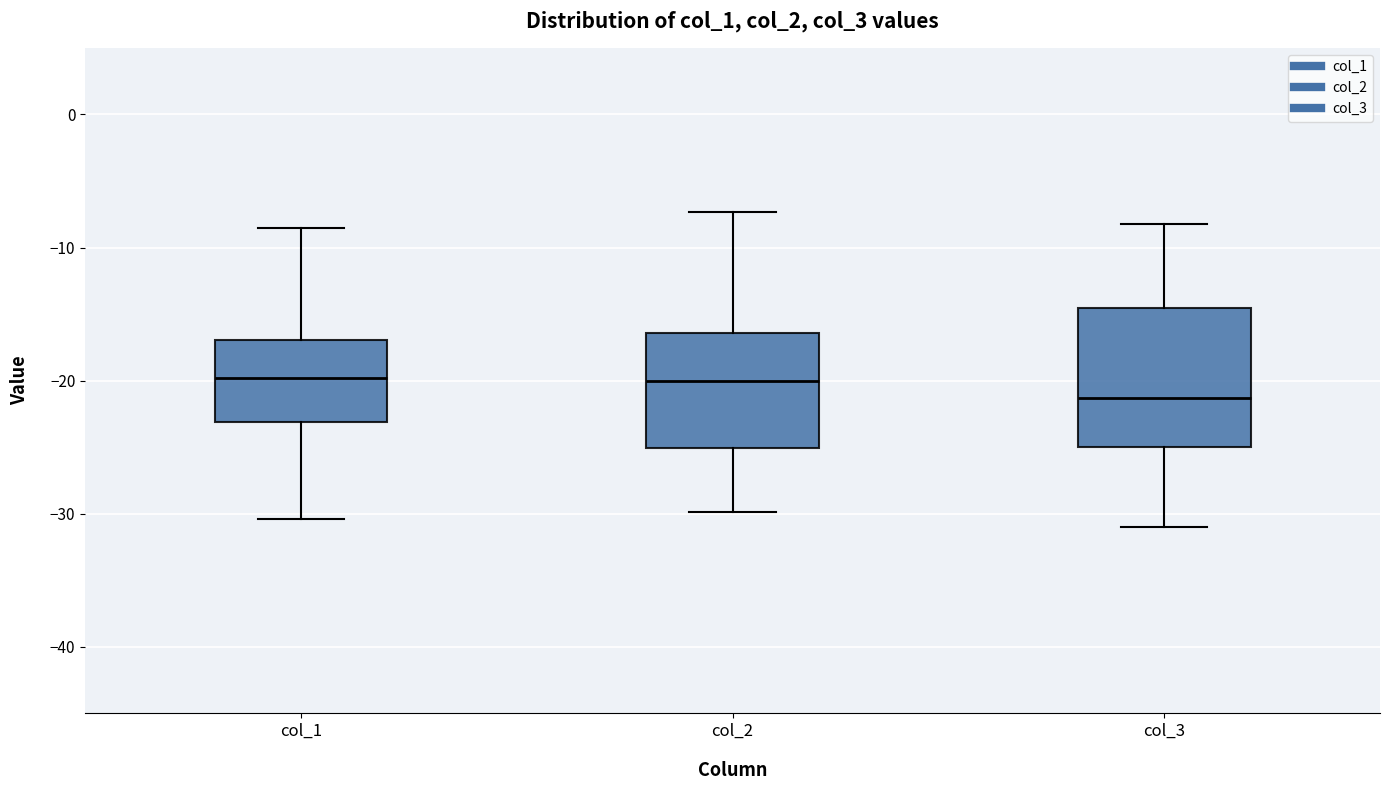

Reading left to right, transcribe this box plot: for each box, give where its median line is, the range the box spans, and where its two whiskers end, as read against the y-axis. The values are not printed on the chart, so give them approximately, as read against the axis.

col_1: median -20, box -23 to -17, whiskers -30 to -9
col_2: median -20, box -25 to -16, whiskers -30 to -7
col_3: median -21, box -25 to -15, whiskers -31 to -8